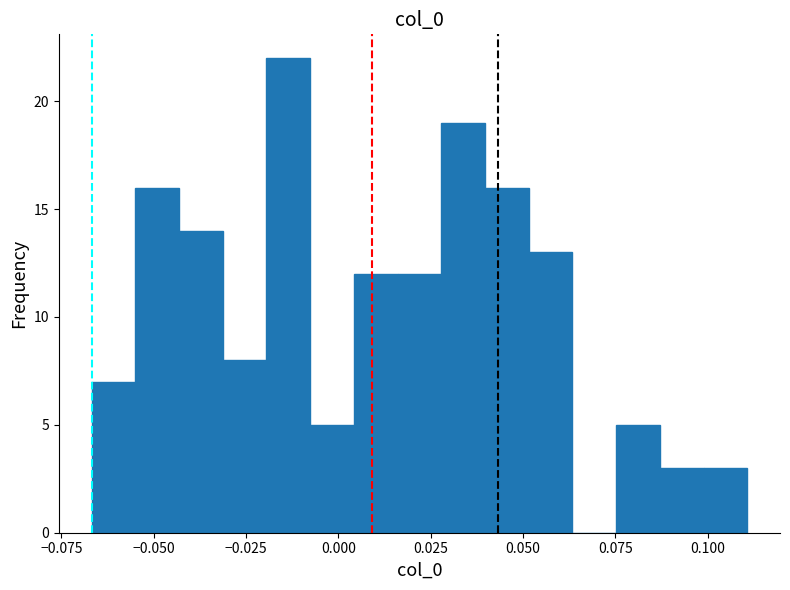

Around what value on the x-axis is the tallest bar? Give the approximate position of its centre, as read against the axis.

-0.015